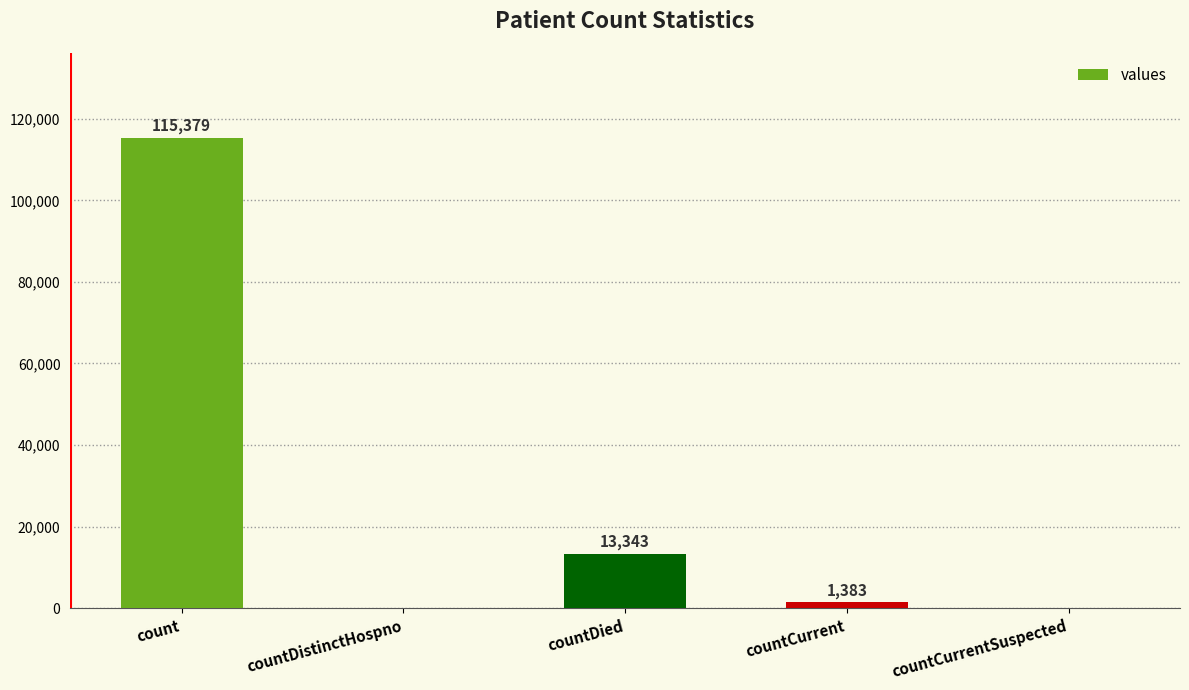

Reading left to right, list all the values displayed in this chart.

count=115379	countDistinctHospno=0	countDied=13343	countCurrent=1383	countCurrentSuspected=0